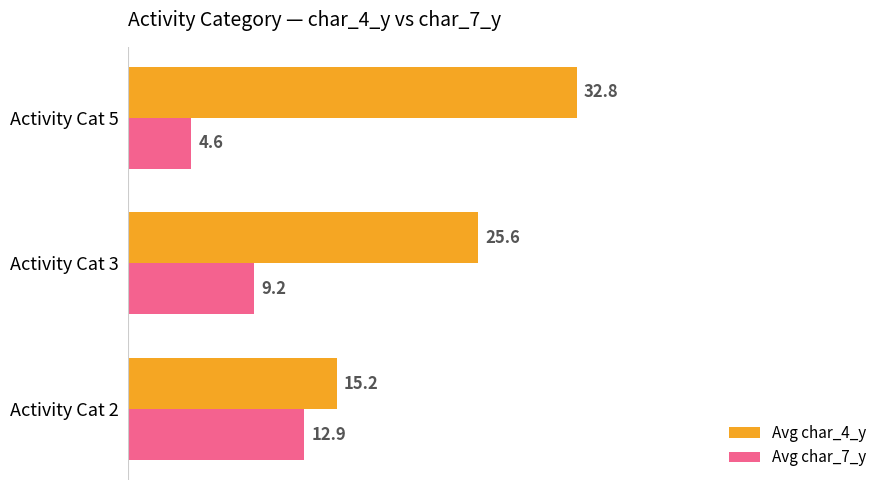

Which series has the widest spread of values?

Avg char_4_y